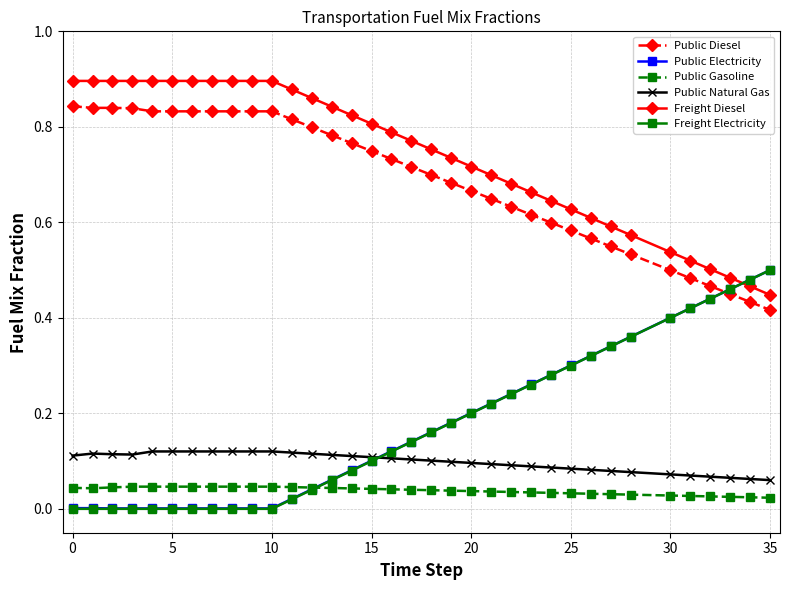

True or false: Public Gasoline and Freight Diesel intersect in this chart.

False